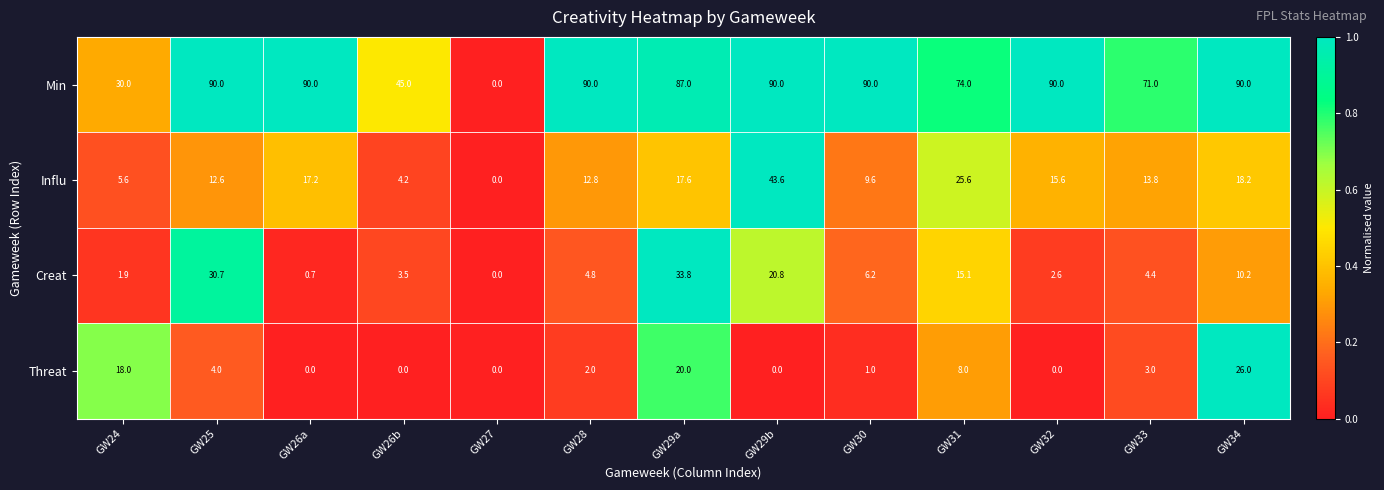

The value of Influ at GW26a is 17.2. True or false?

True